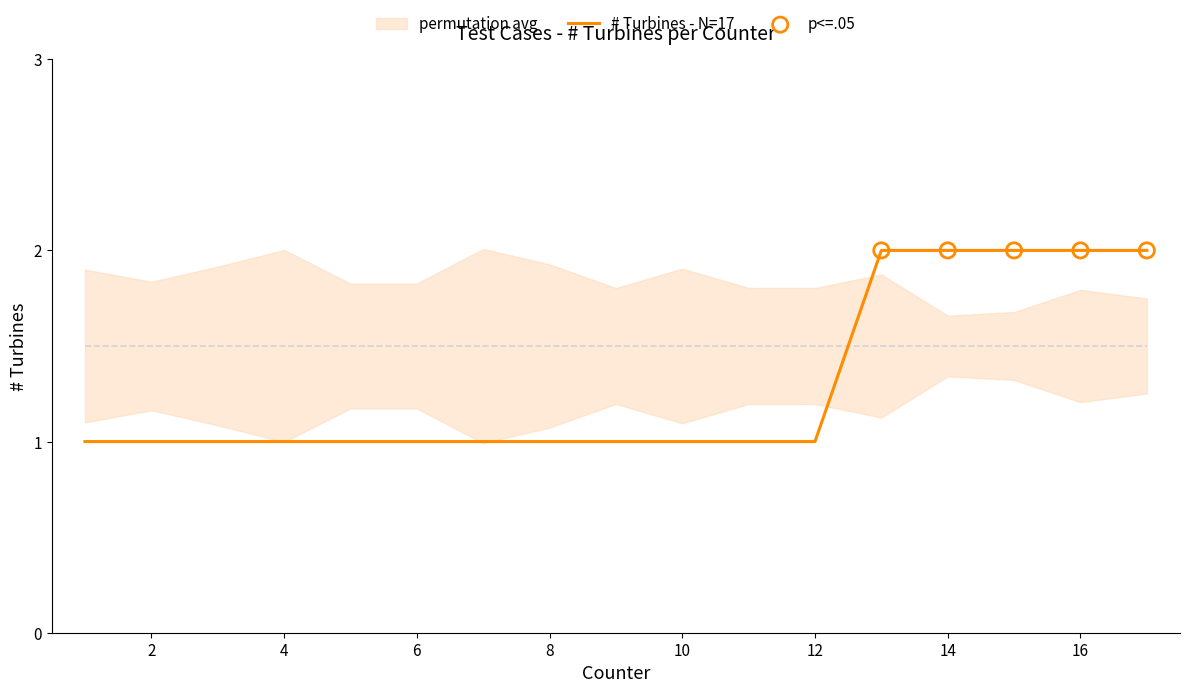

What is the ratio of the value at 5 to the value at 6?

1.0